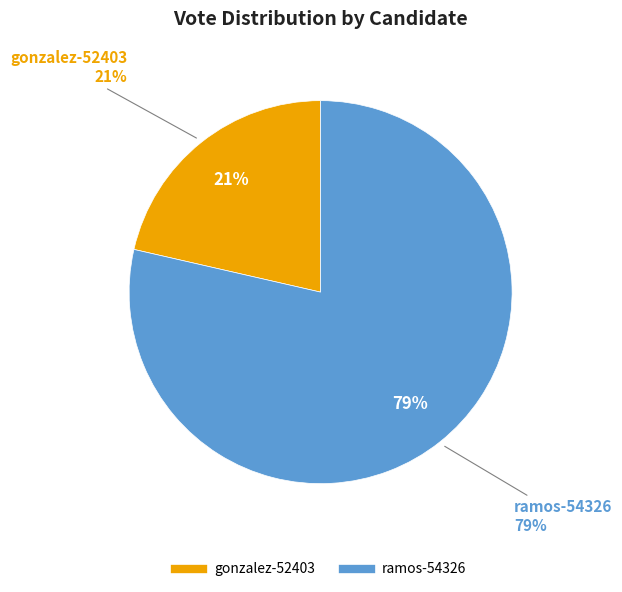

How many segments does this pie chart have?

2